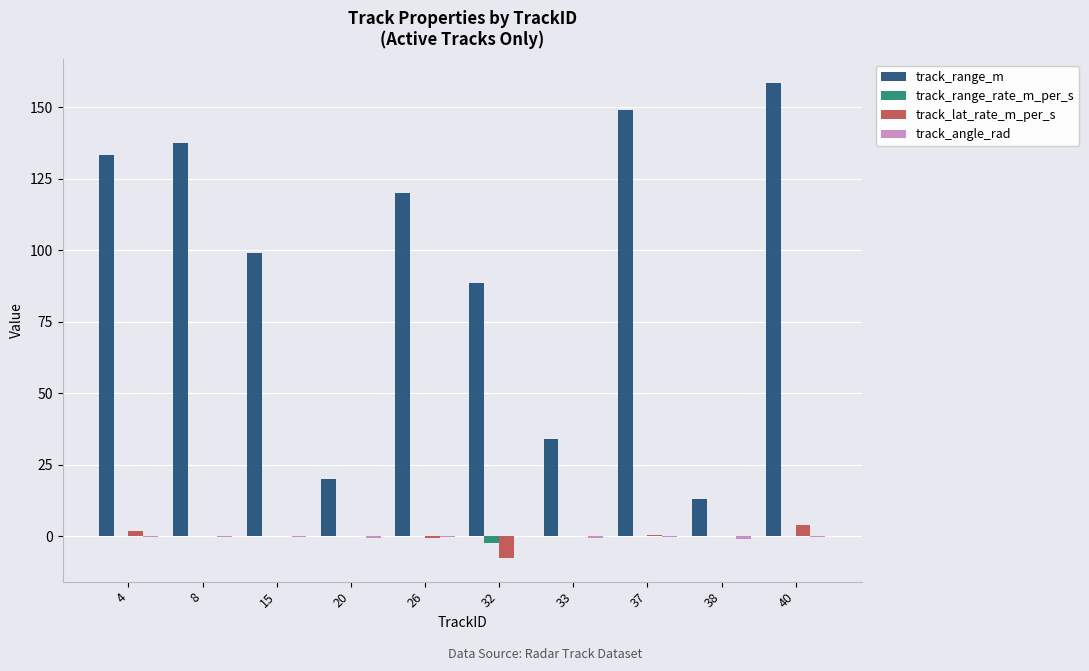

How many series are shown in this chart?

4